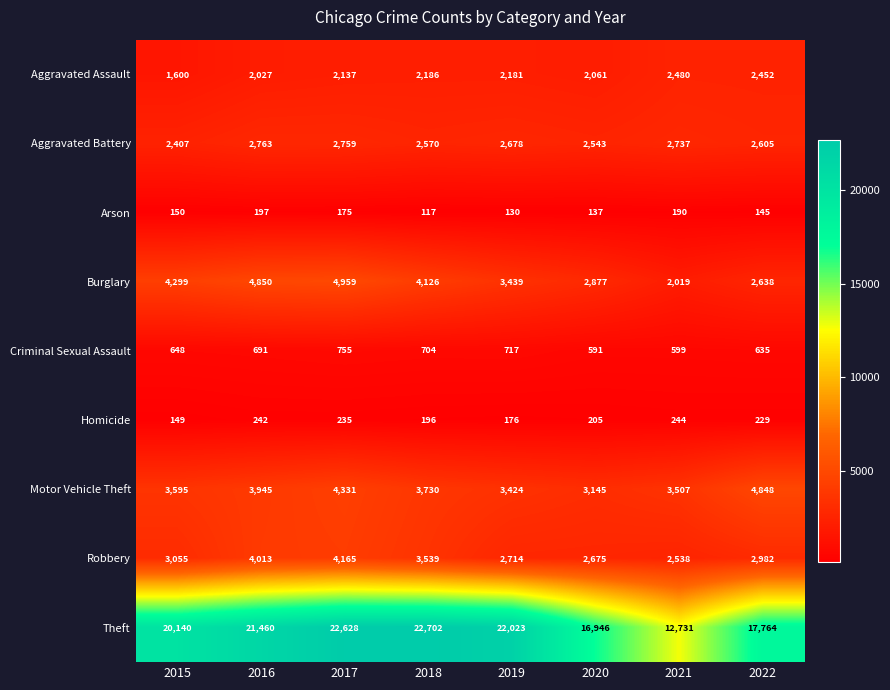

What is the greatest value displayed?

22702